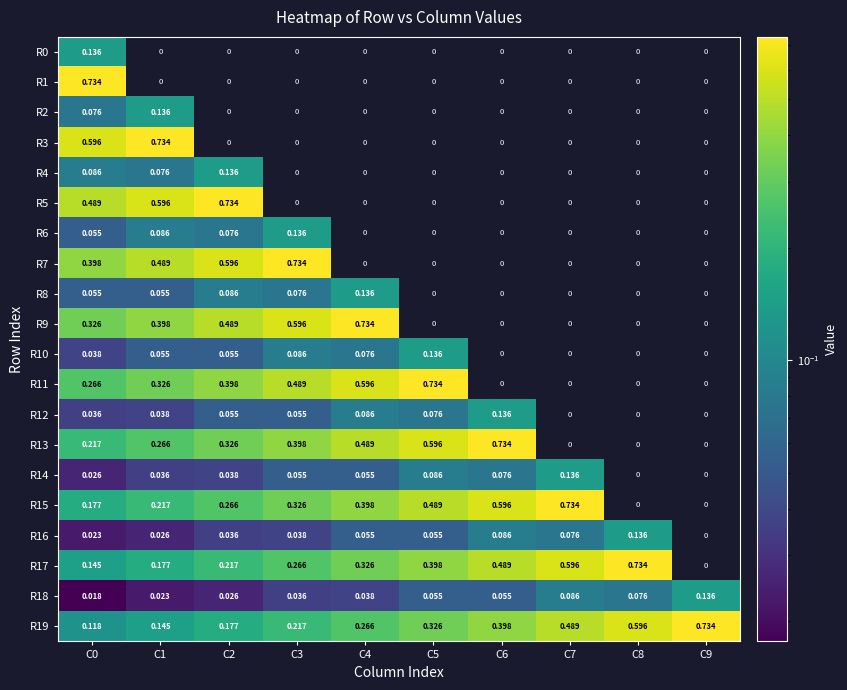

Count the number of data series in this chart.

20